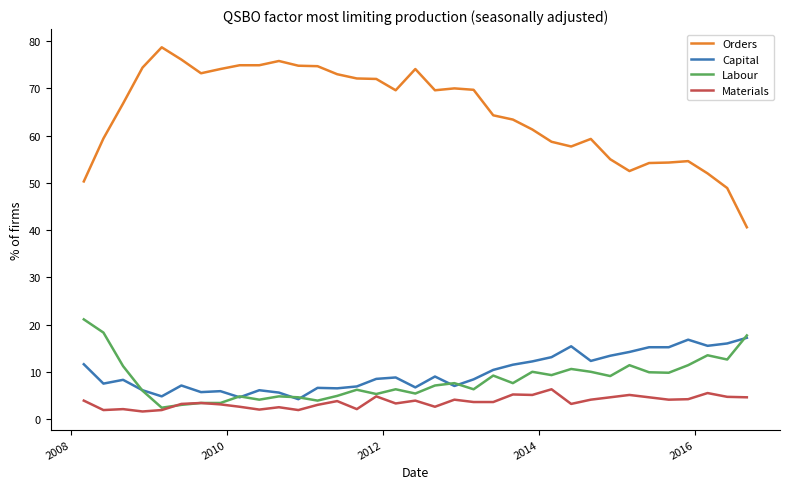

What are all the series names shown in the legend?

Orders, Capital, Labour, Materials